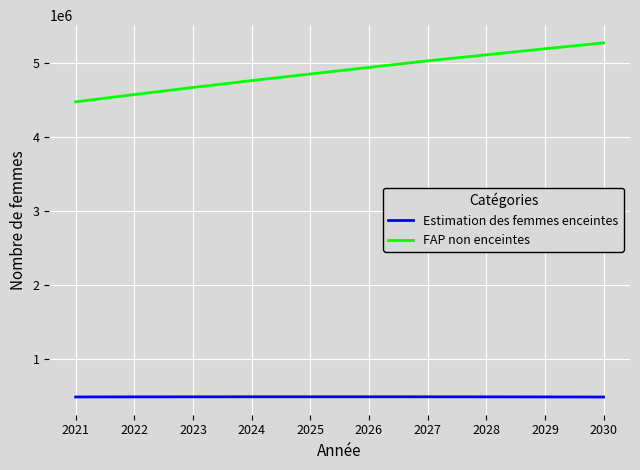

Rank the series at 2026 from highest to lowest value.

FAP non enceintes, Estimation des femmes enceintes